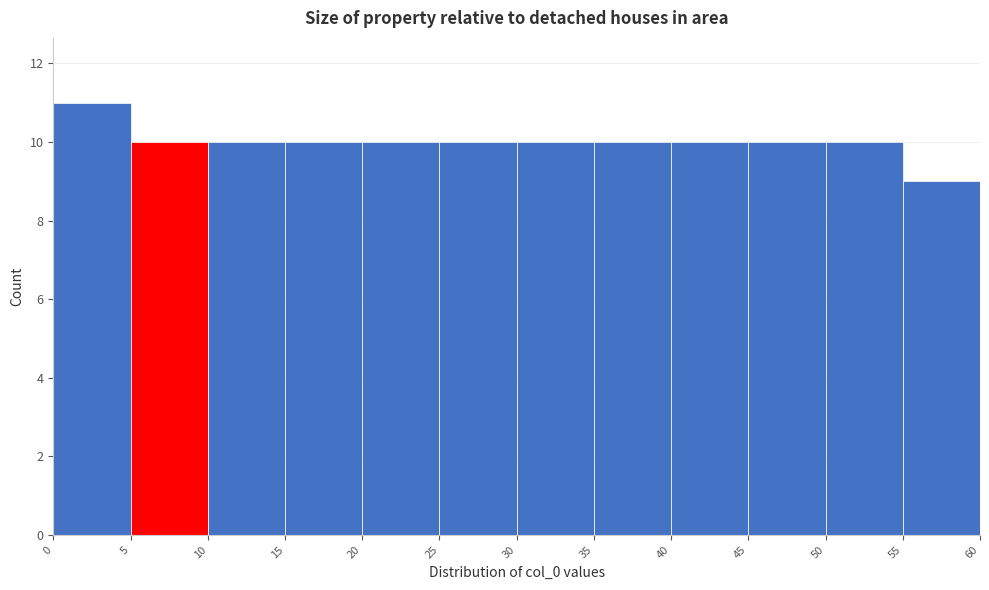

Reading left to right, transcribe this chart: for each bar, give the range it covers on the x-axis and its height. The values are not printed on the chart, so give them approximately, as read against the axis.

0 to 5: 11
5 to 10: 10
10 to 15: 10
15 to 20: 10
20 to 25: 10
25 to 30: 10
30 to 35: 10
35 to 40: 10
40 to 45: 10
45 to 50: 10
50 to 55: 10
55 to 60: 9